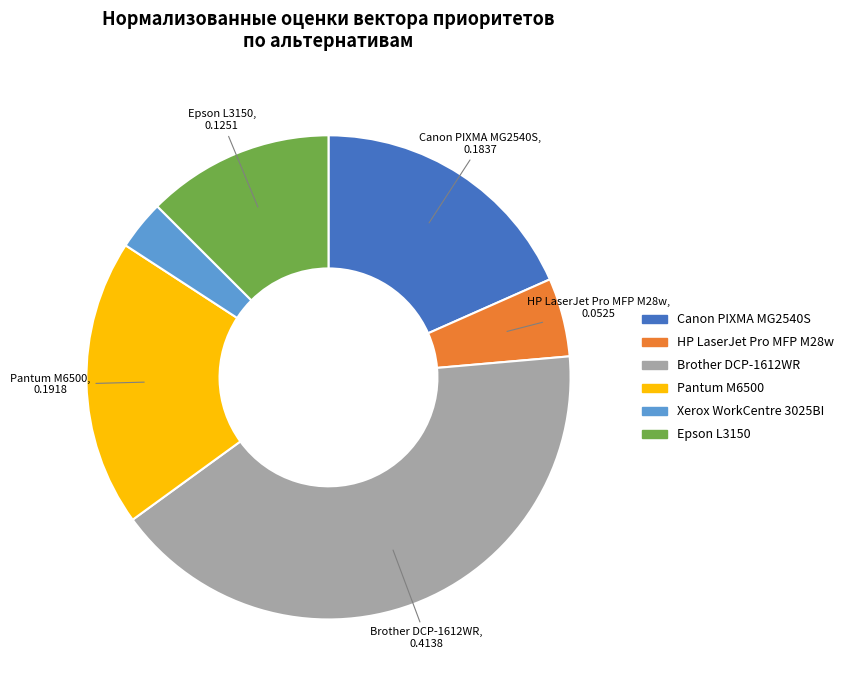

Does any single category account for the majority?

No